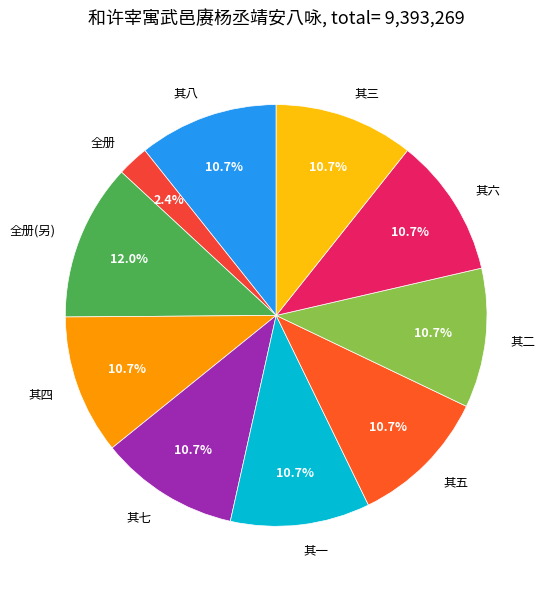

Between 其一 and 全册, which is larger?

其一